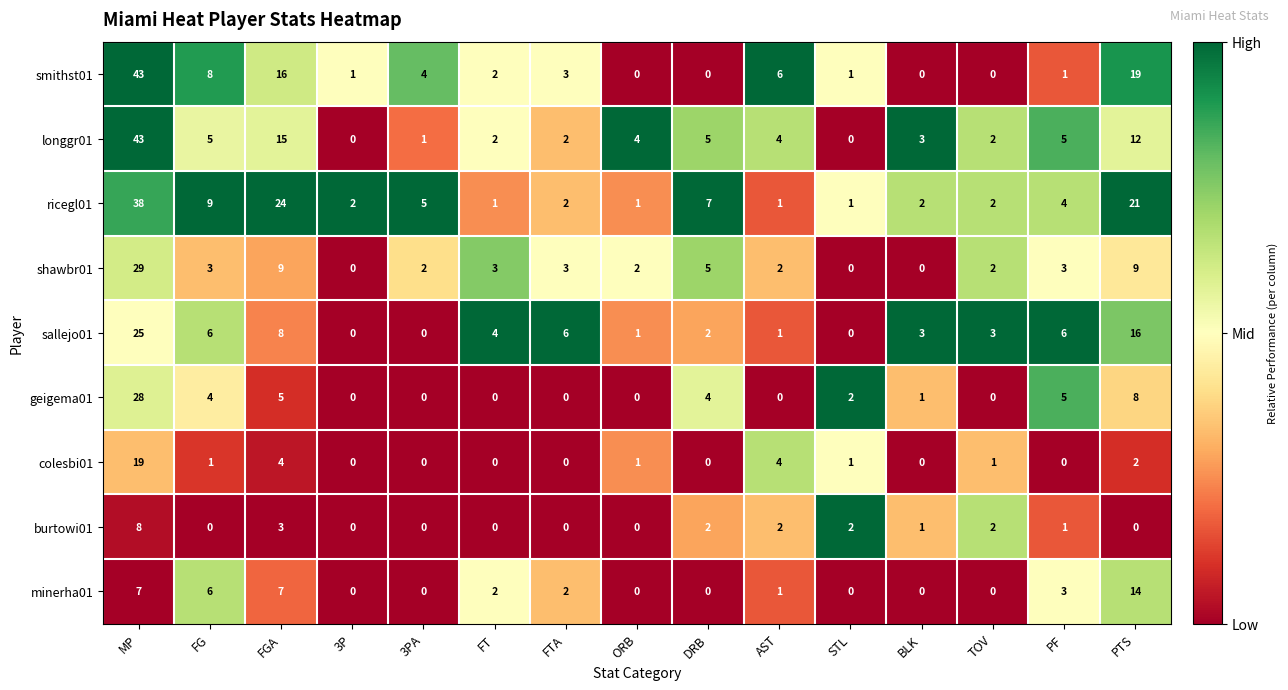

What is the sum of the minerha01 values at DRB and PTS?

14